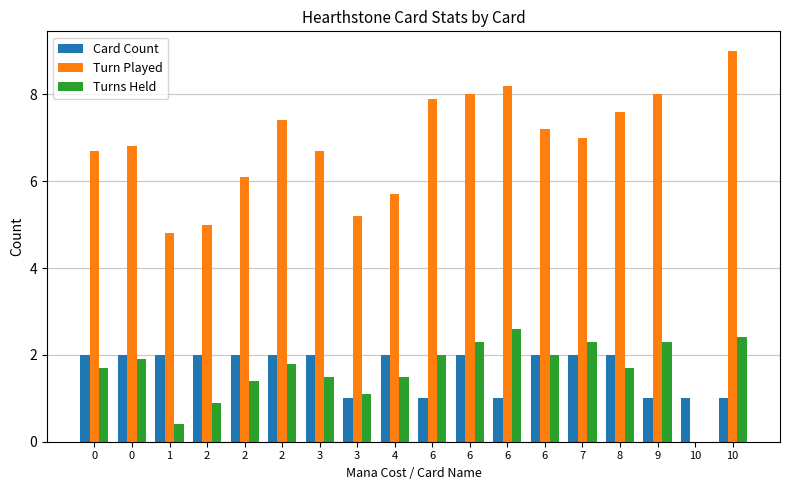

How many groups of bars are there?

18